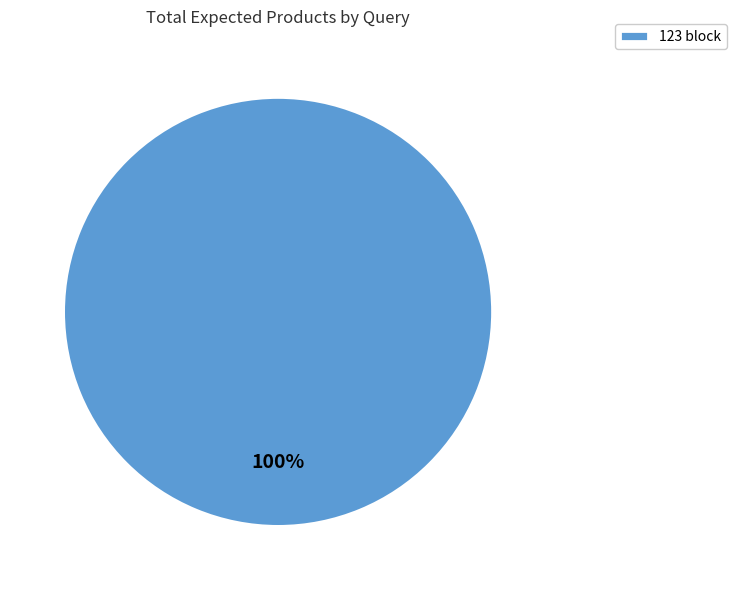

Which category accounts for the majority?

123 block